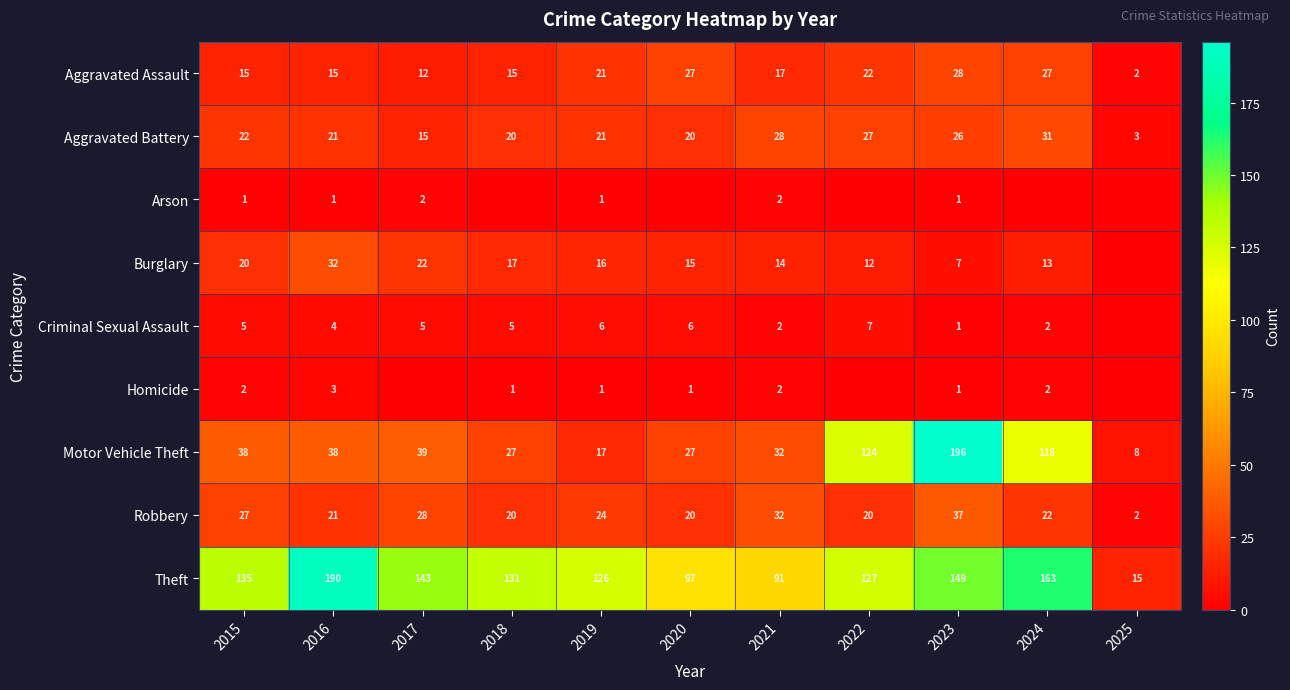

What is the difference between the highest and lowest values at 2019?

125